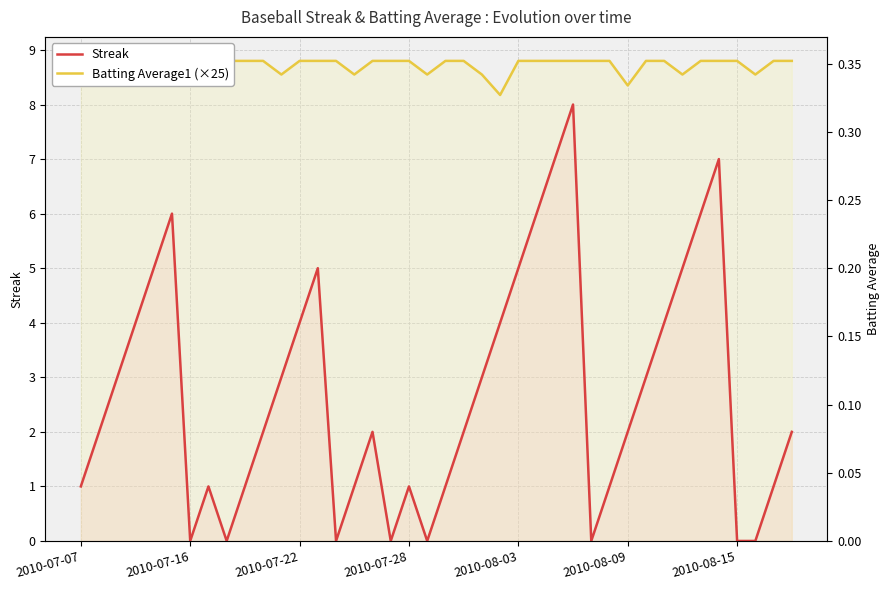

Which category has the lowest value in the Batting Average1 (×25) series?

23